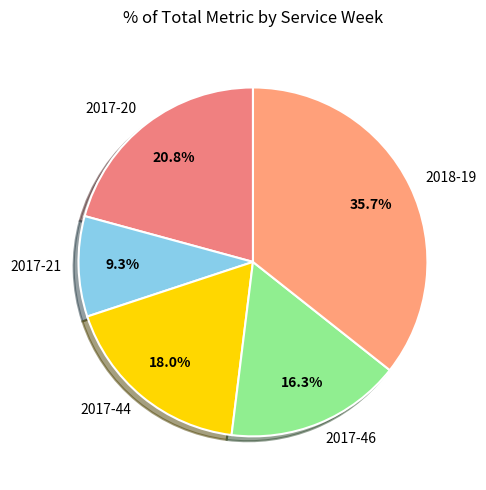

Is there a majority slice in this chart?

No